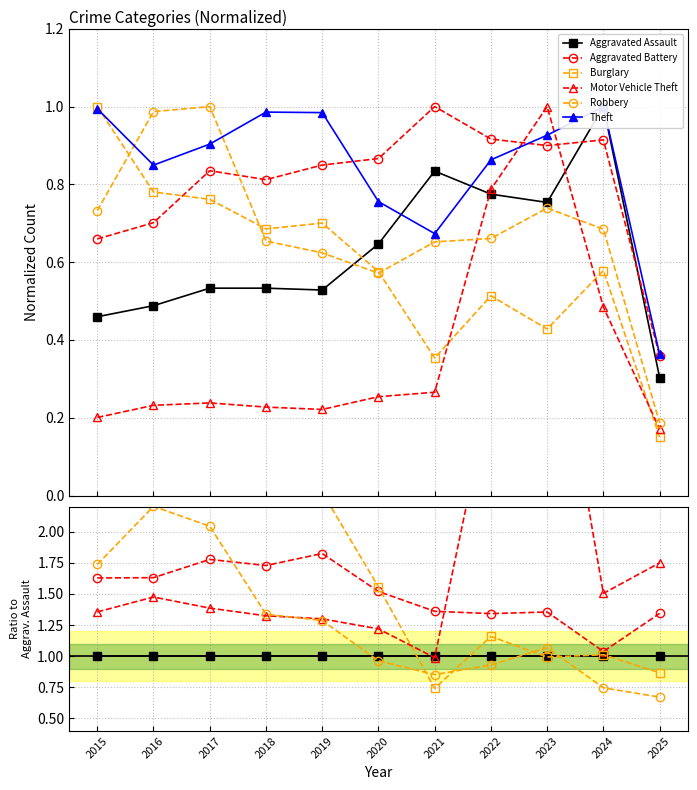

Does the chart display data point markers on the line(s)?

Yes